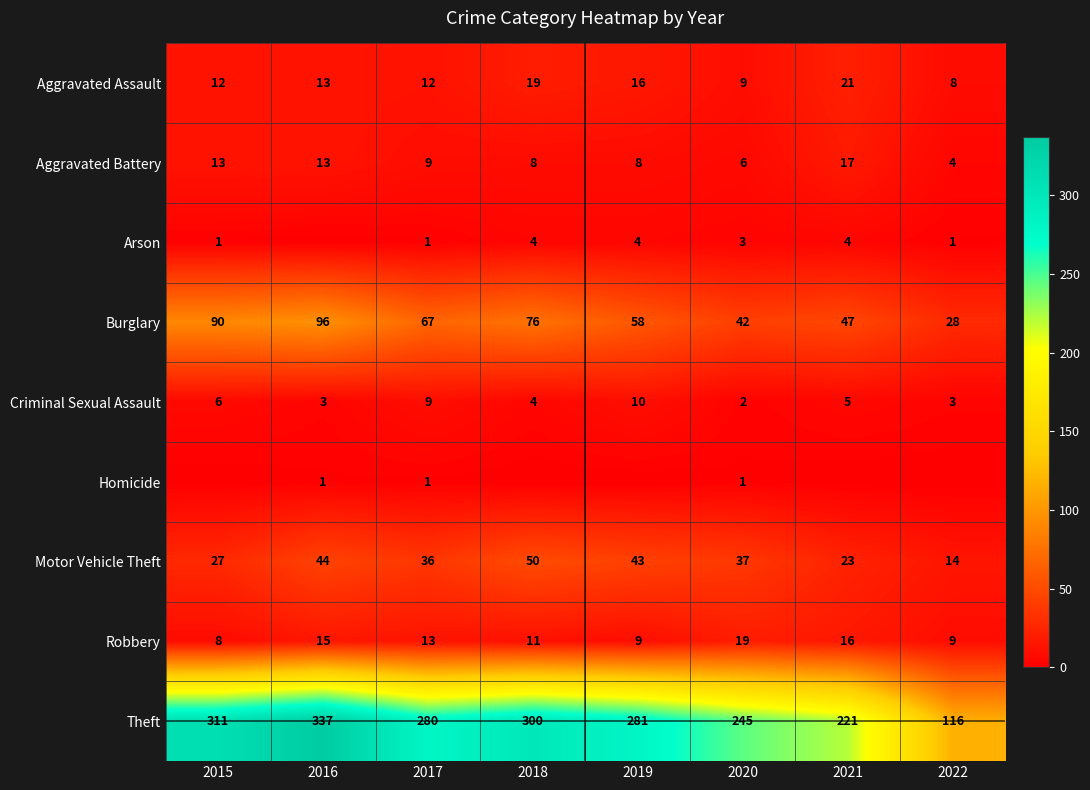

Is the value of Criminal Sexual Assault at 2016 greater than the value of Burglary at 2019?

No